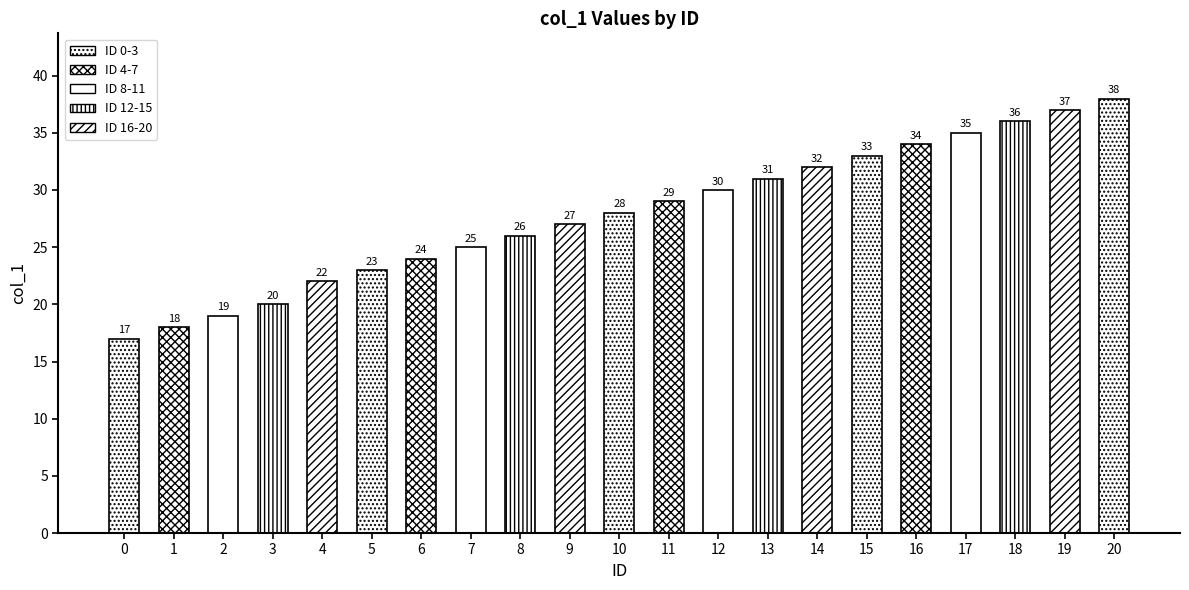

What is the average value?

28